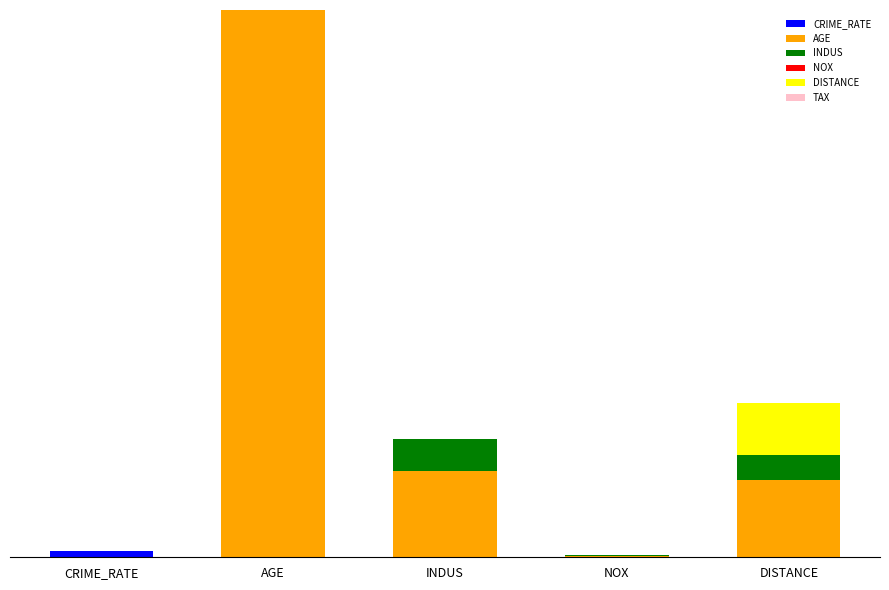

At which category is the sum across all series the highest?

AGE